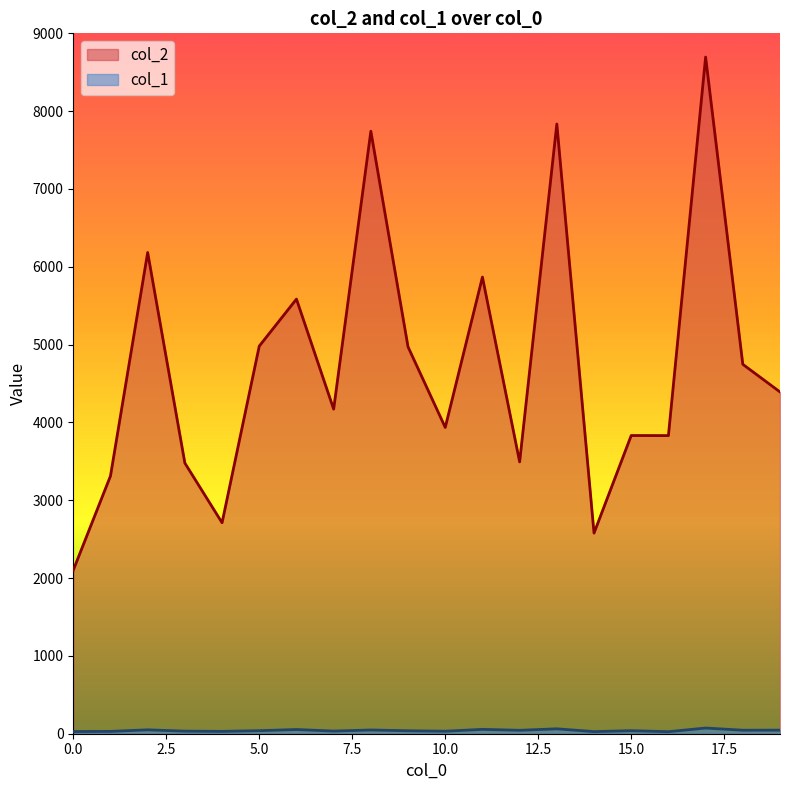

How many data points does each series have?

20